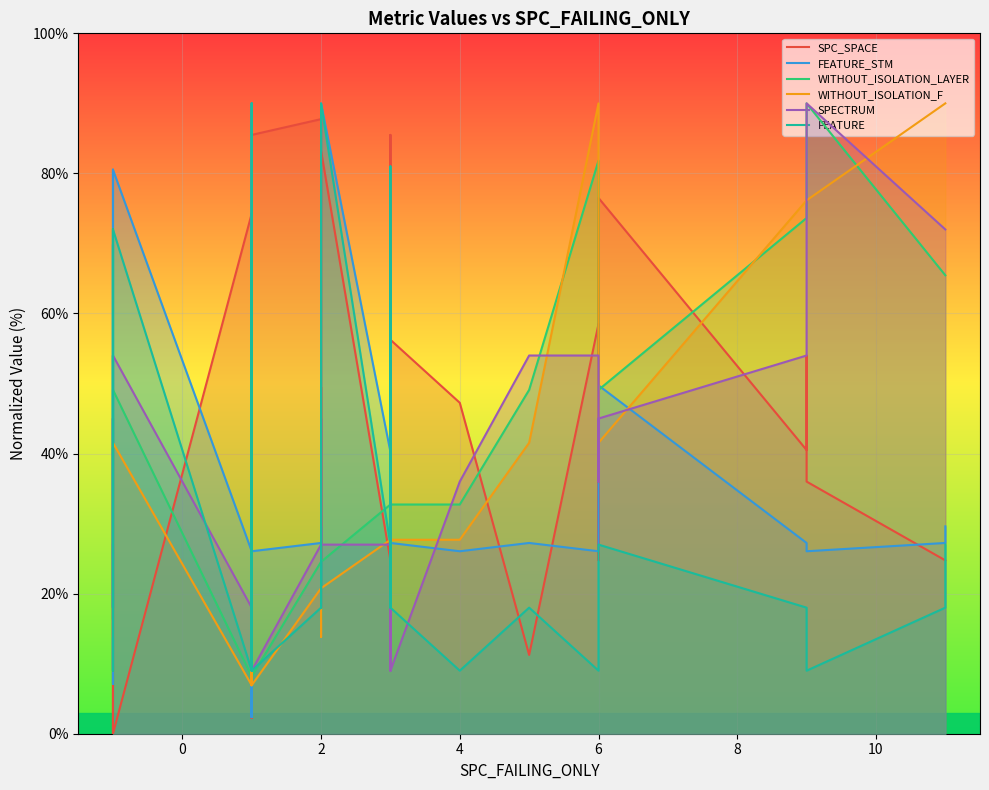

In SPECTRUM, how many points are lower than both neighbors (excluding endpoints)?

6